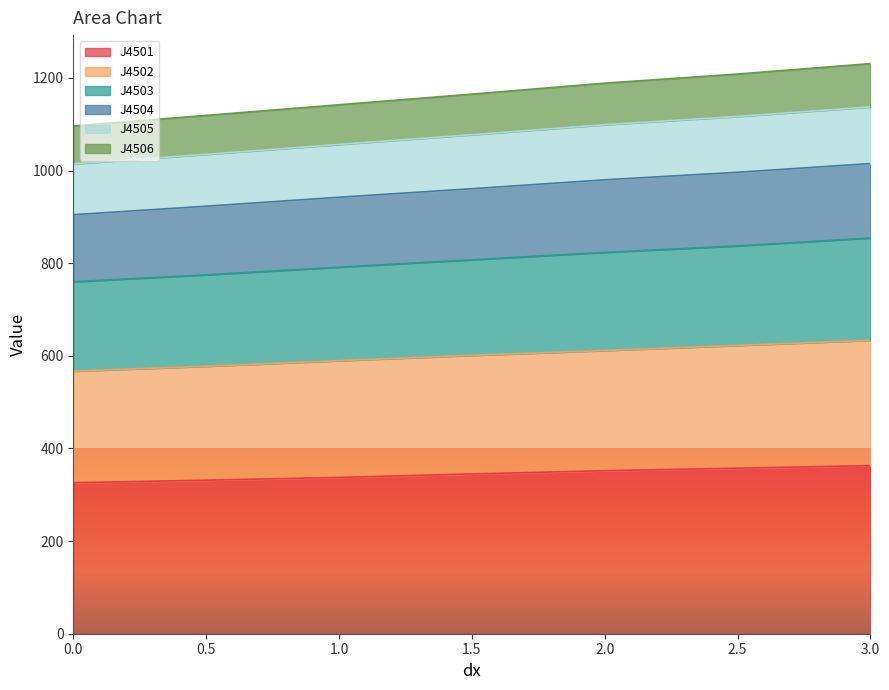

What is the difference between the second highest and minimum values in the J4501 series?

31.5